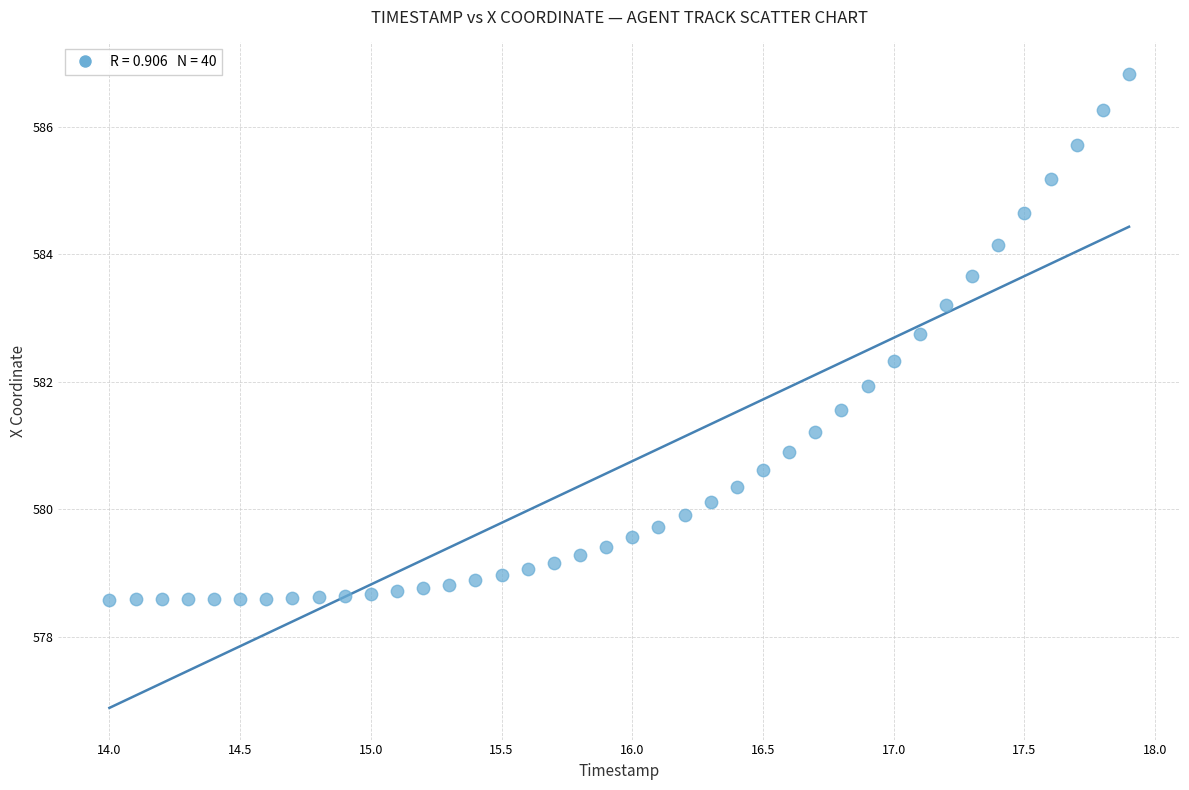

What is the range of X values (max minus min)?

3.9